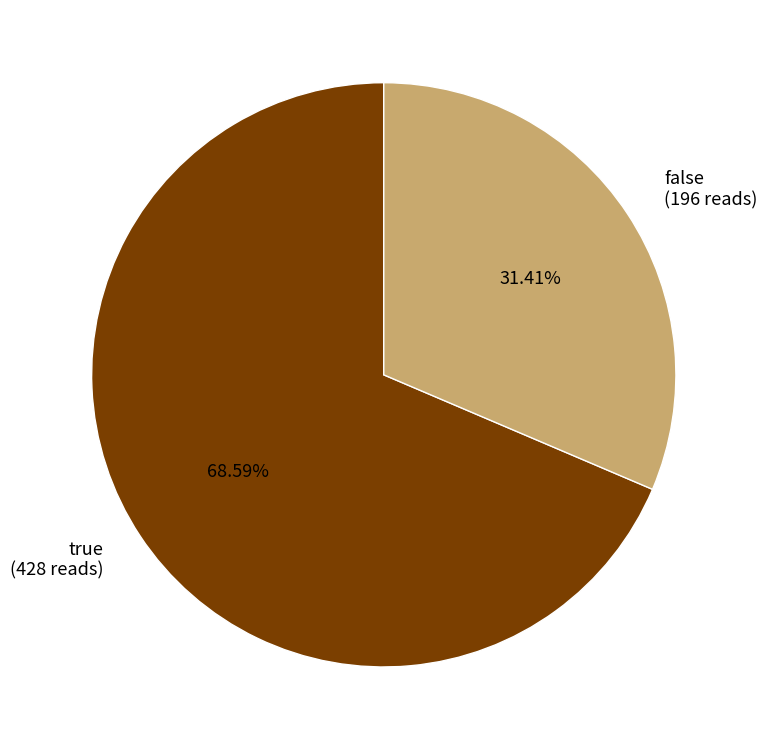

Which category has the smallest portion of the pie?

false